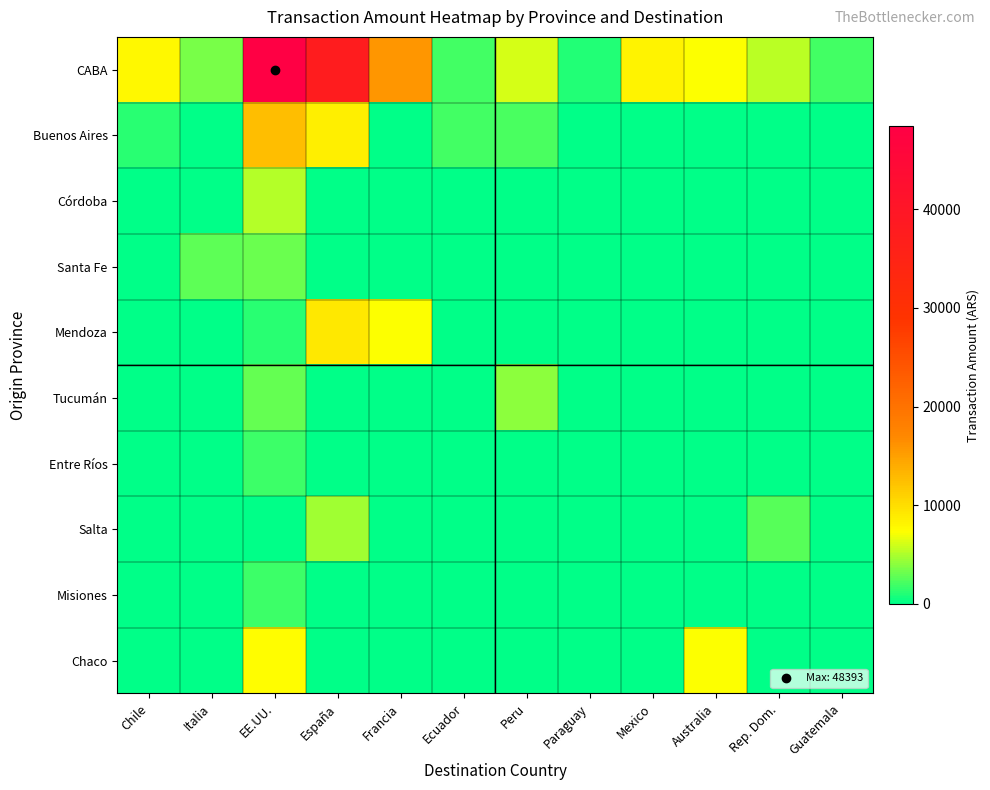

Reading left to right, transcribe all the data shown in this chart.

CABA: Chile=7840	Italia=3510	EE.UU.=48393	España=37467	Francia=15835	Ecuador=1993	Peru=6200	Paraguay=1037	Mexico=8200	Australia=7260	Rep. Dom.=5389	Guatemala=2061
Buenos Aires: Chile=1200	Italia=0	EE.UU.=12524	España=8560	Francia=0	Ecuador=1990	Peru=2200	Paraguay=0	Mexico=0	Australia=0	Rep. Dom.=0	Guatemala=0
Córdoba: Chile=0	Italia=0	EE.UU.=5257	España=0	Francia=0	Ecuador=0	Peru=0	Paraguay=0	Mexico=0	Australia=0	Rep. Dom.=0	Guatemala=0
Santa Fe: Chile=0	Italia=2651	EE.UU.=3105	España=0	Francia=0	Ecuador=0	Peru=0	Paraguay=0	Mexico=0	Australia=0	Rep. Dom.=0	Guatemala=0
Mendoza: Chile=0	Italia=0	EE.UU.=1150	España=9156	Francia=7343	Ecuador=0	Peru=0	Paraguay=0	Mexico=0	Australia=0	Rep. Dom.=0	Guatemala=0
Tucumán: Chile=0	Italia=0	EE.UU.=2871	España=0	Francia=0	Ecuador=0	Peru=4000	Paraguay=0	Mexico=0	Australia=0	Rep. Dom.=0	Guatemala=0
Entre Ríos: Chile=0	Italia=0	EE.UU.=1835	España=0	Francia=0	Ecuador=0	Peru=0	Paraguay=0	Mexico=0	Australia=0	Rep. Dom.=0	Guatemala=0
Salta: Chile=0	Italia=0	EE.UU.=0	España=4571	Francia=0	Ecuador=0	Peru=0	Paraguay=0	Mexico=0	Australia=0	Rep. Dom.=2495	Guatemala=0
Misiones: Chile=0	Italia=0	EE.UU.=1761	España=0	Francia=0	Ecuador=0	Peru=0	Paraguay=0	Mexico=0	Australia=0	Rep. Dom.=0	Guatemala=0
Chaco: Chile=0	Italia=0	EE.UU.=7402	España=0	Francia=0	Ecuador=0	Peru=0	Paraguay=0	Mexico=0	Australia=7260	Rep. Dom.=0	Guatemala=0